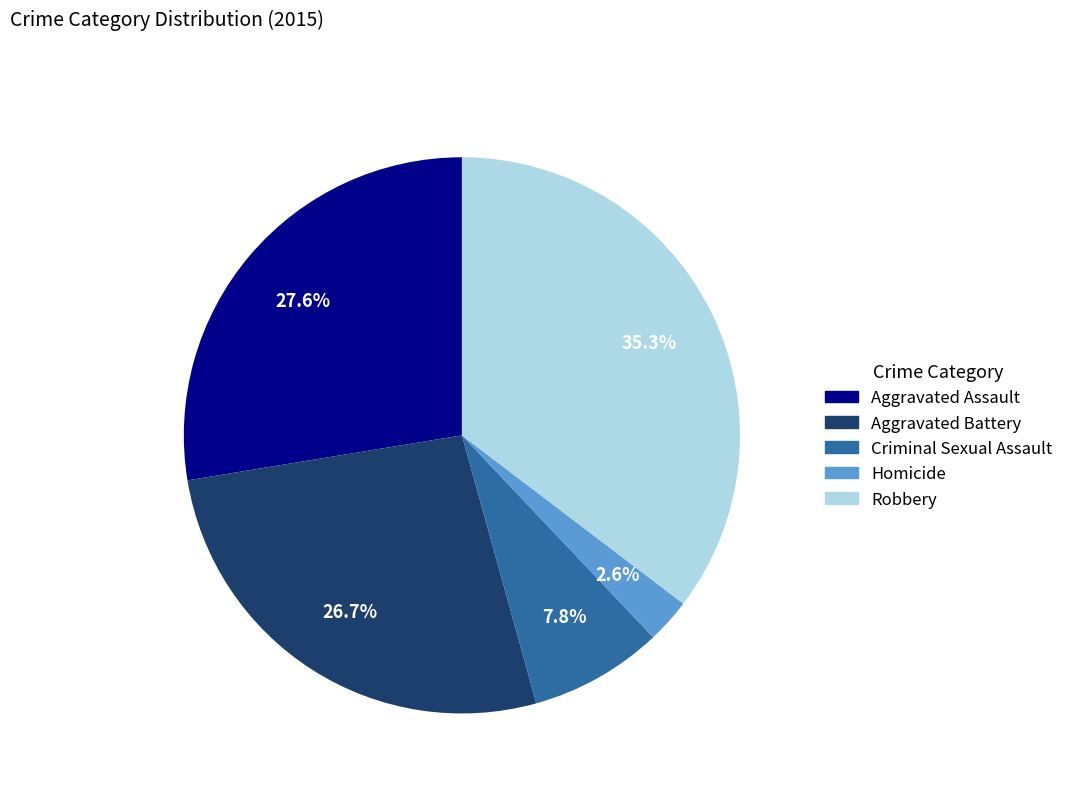

To the nearest percent, what percentage of the pie is Criminal Sexual Assault?

8%